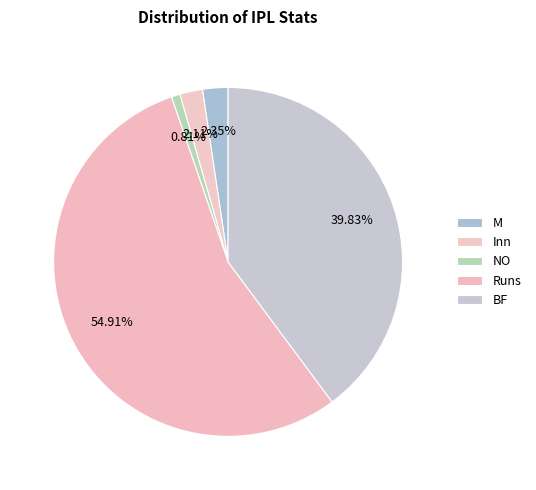

How many segments does this pie chart have?

5